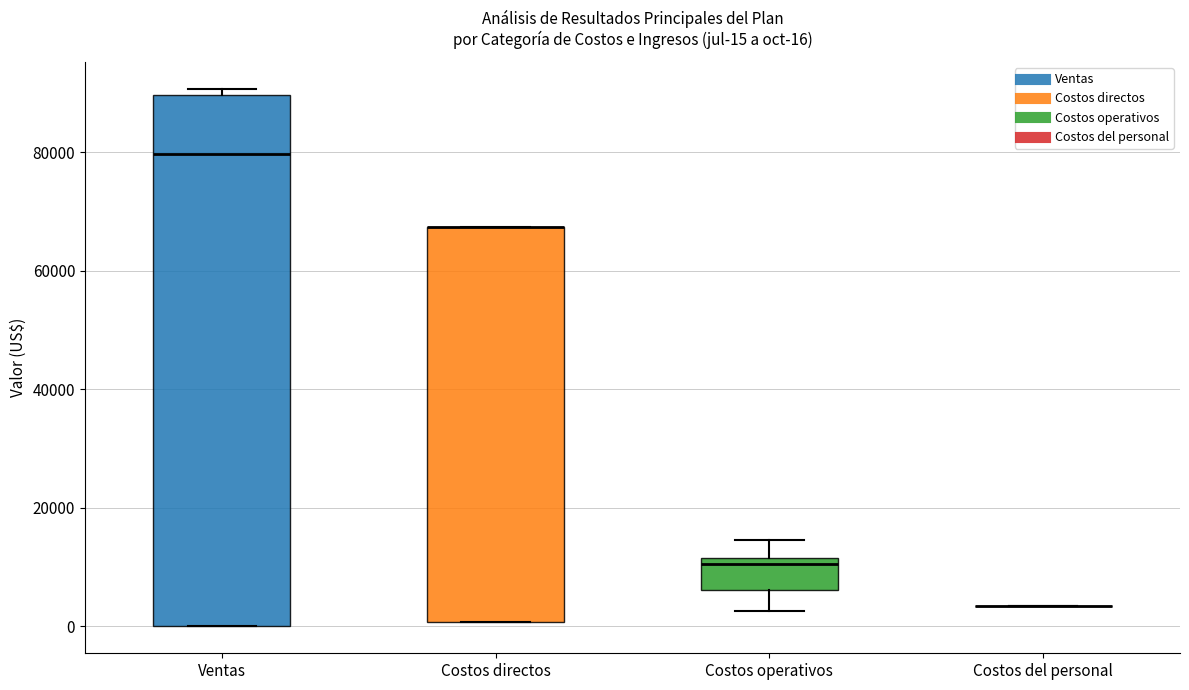

Comparing the boxes themselves (not the whiskers), which one is the tallest?

Ventas